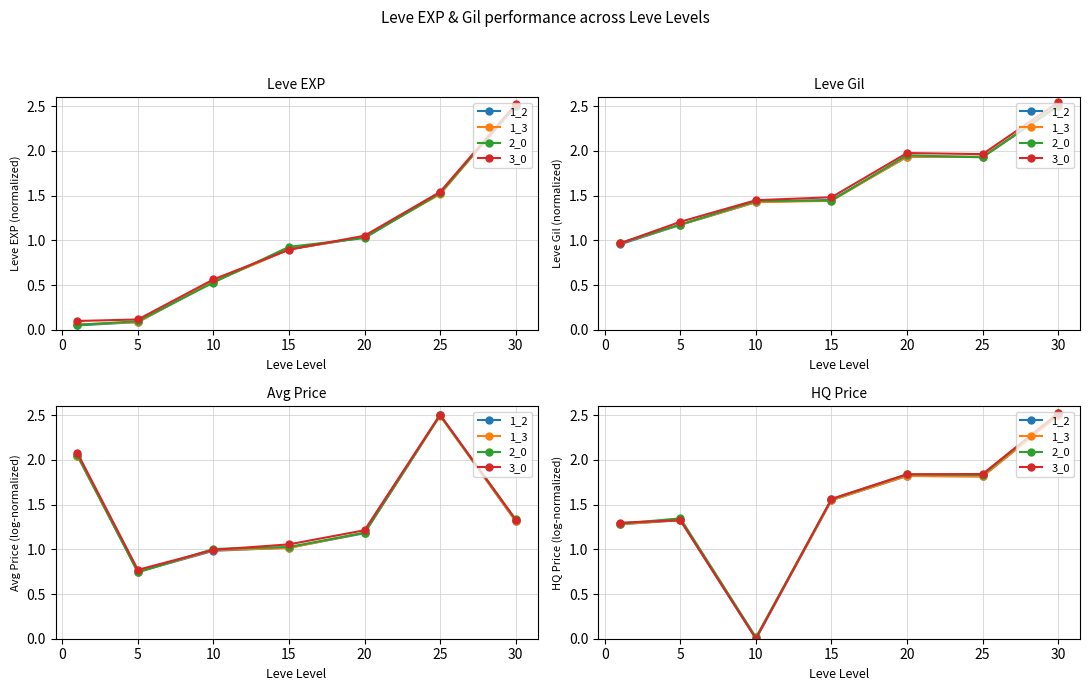

Rank the series by their maximum value, from highest to lowest.

2_0, 3_0, 1_2, 1_3